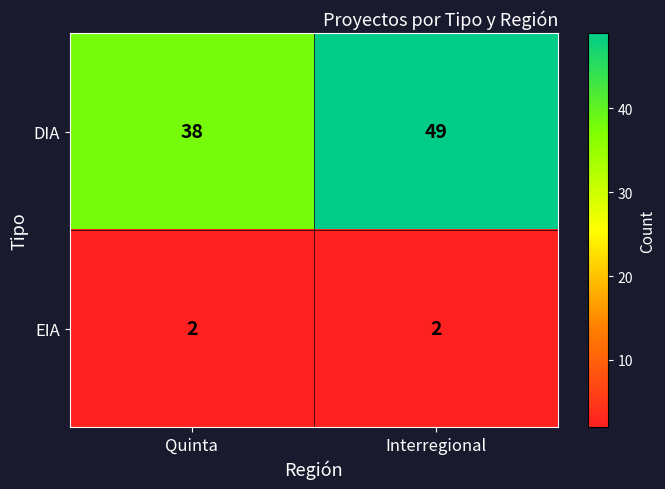

Which series has the largest range (max minus min)?

DIA